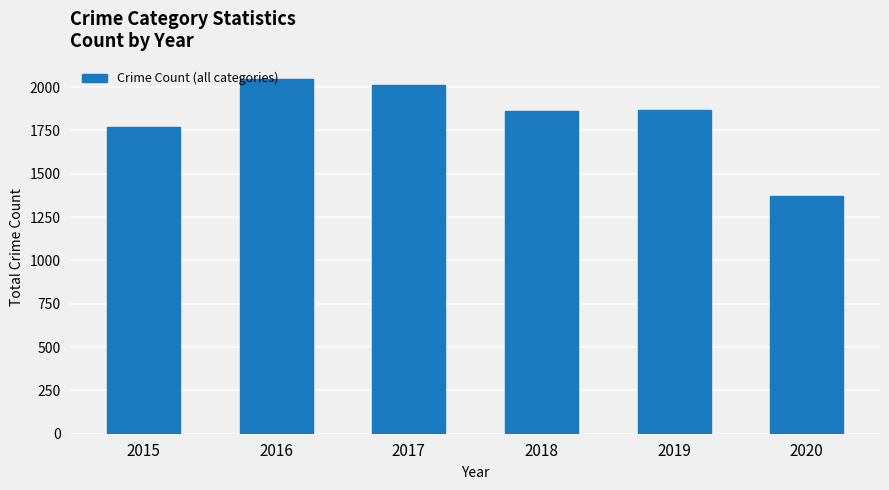

Does the chart contain any negative values?

No